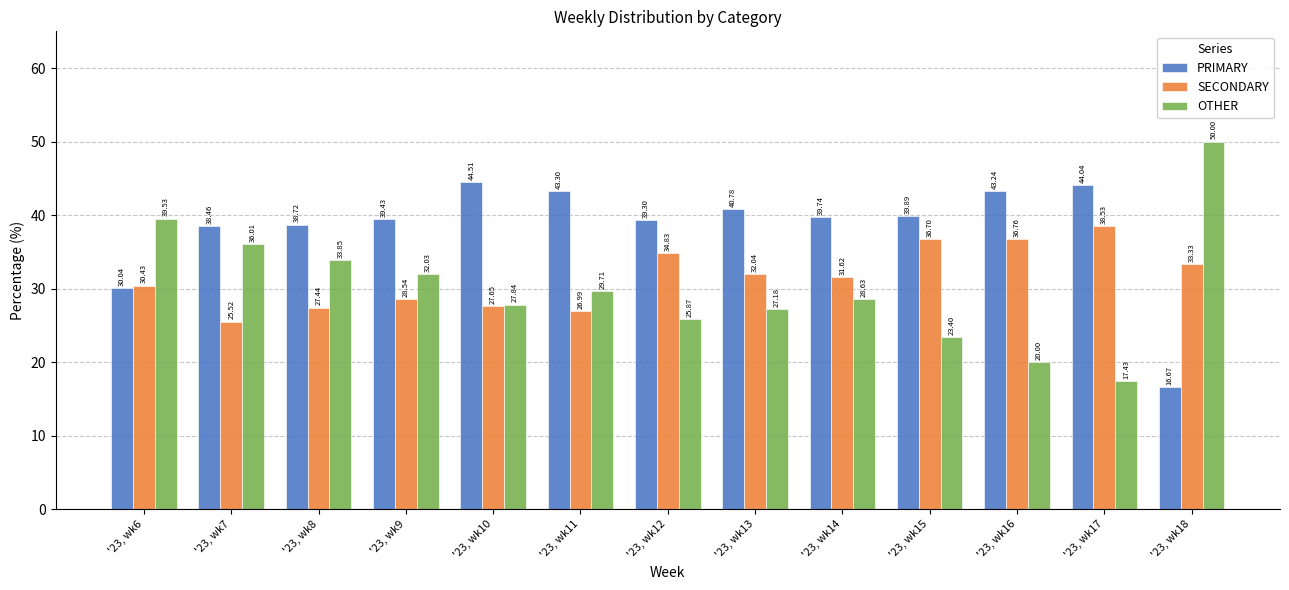

Rank the series by their maximum value, from lowest to highest.

SECONDARY, PRIMARY, OTHER